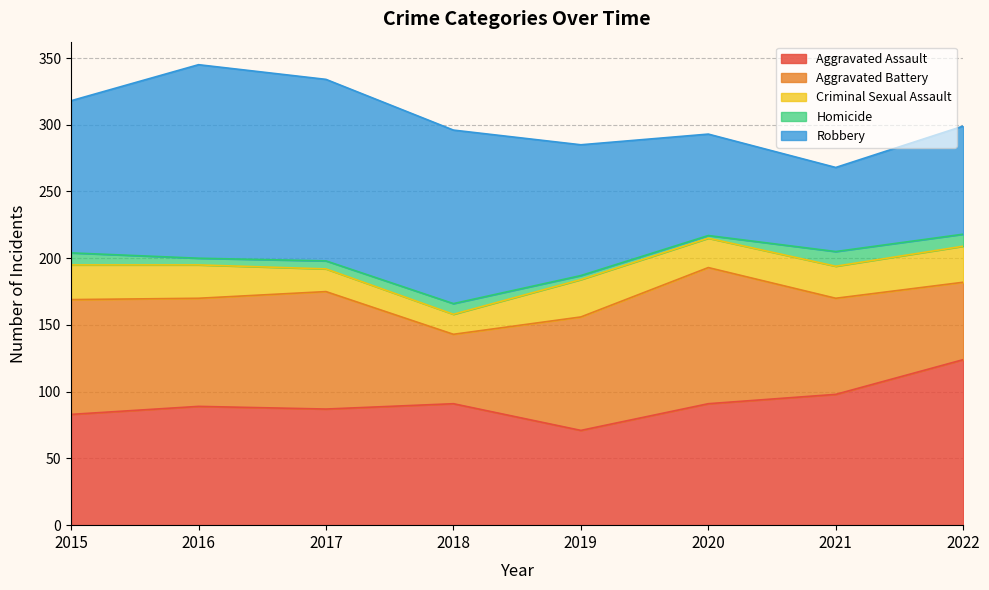

The Homicide series shows 8 at 2018. True or false?

True